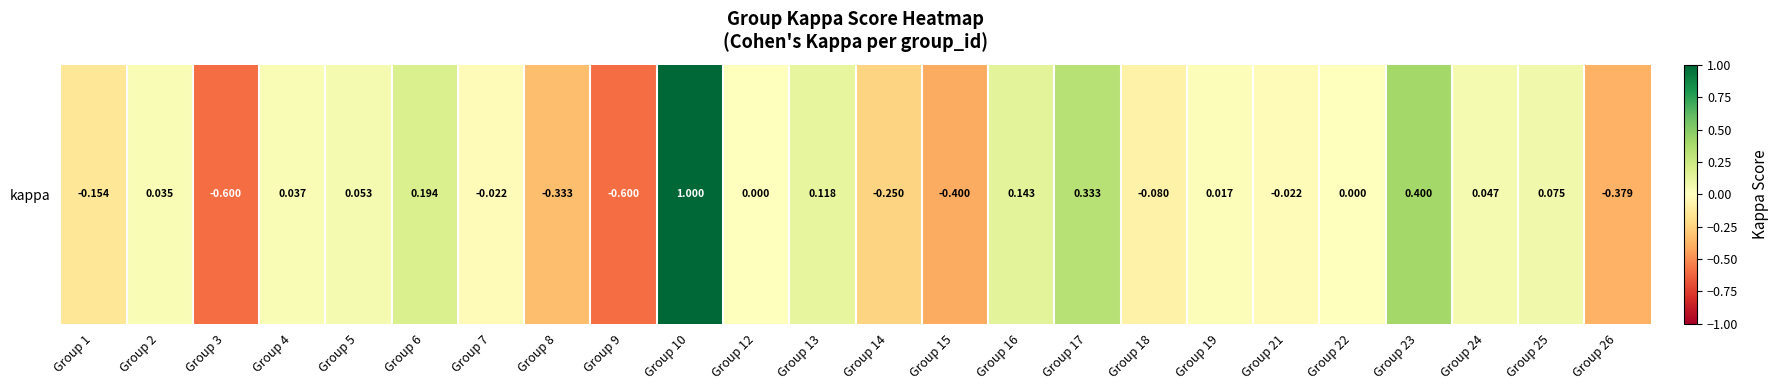

Where is the data nearest to the value 0?

Group 12